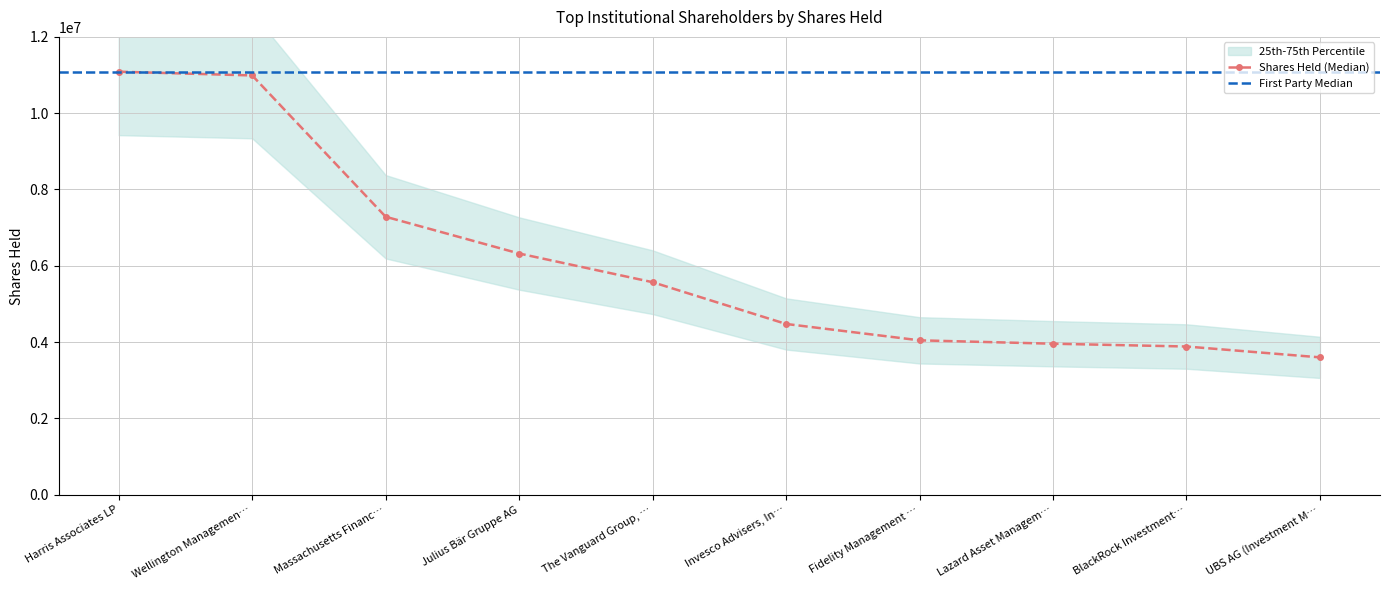

What is the minimum value for Shares Held (Median)?

3599586